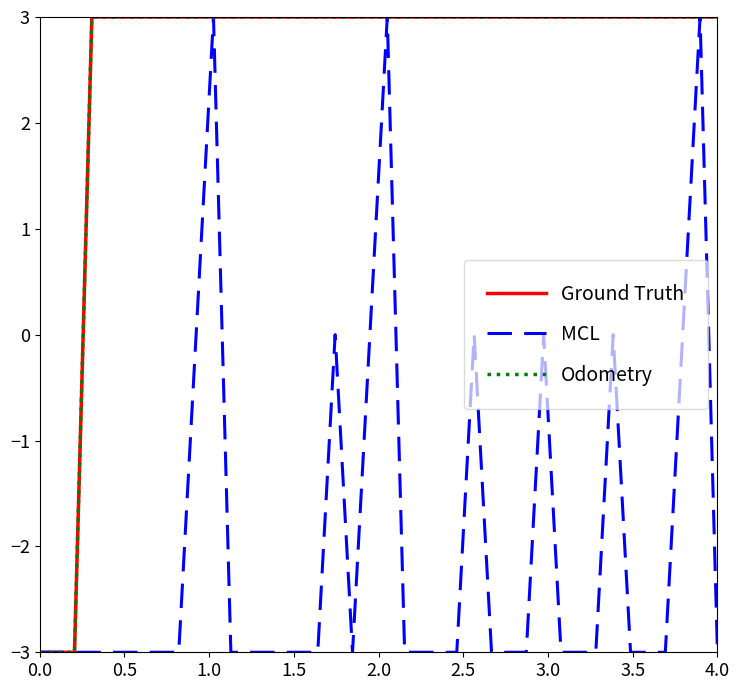

Reading left to right, transcribe all the data shown in this chart.

Ground Truth: -3.0	-3.0	-3.0	3.0	3.0	3.0	3.0	3.0	3.0	3.0	3.0	3.0	3.0	3.0	3.0	3.0	3.0	3.0	3.0	3.0	3.0	3.0	3.0	3.0	3.0	3.0	3.0	3.0	3.0	3.0	3.0	3.0	3.0	3.0	3.0	3.0	3.0	3.0	3.0	3.0
MCL: -3.0	-3.0	-3.0	-3.0	-3.0	-3.0	-3.0	-3.0	-3.0	0.0	3.0	-3.0	-3.0	-3.0	-3.0	-3.0	-3.0	0.0	-3.0	0.0	3.0	-3.0	-3.0	-3.0	-3.0	0.0	-3.0	-3.0	-3.0	0.0	-3.0	-3.0	-3.0	0.0	-3.0	-3.0	-3.0	0.0	3.0	-3.0
Odometry: -3.0	-3.0	-3.0	3.0	3.0	3.0	3.0	3.0	3.0	3.0	3.0	3.0	3.0	3.0	3.0	3.0	3.0	3.0	3.0	3.0	3.0	3.0	3.0	3.0	3.0	3.0	3.0	3.0	3.0	3.0	3.0	3.0	3.0	3.0	3.0	3.0	3.0	3.0	3.0	3.0